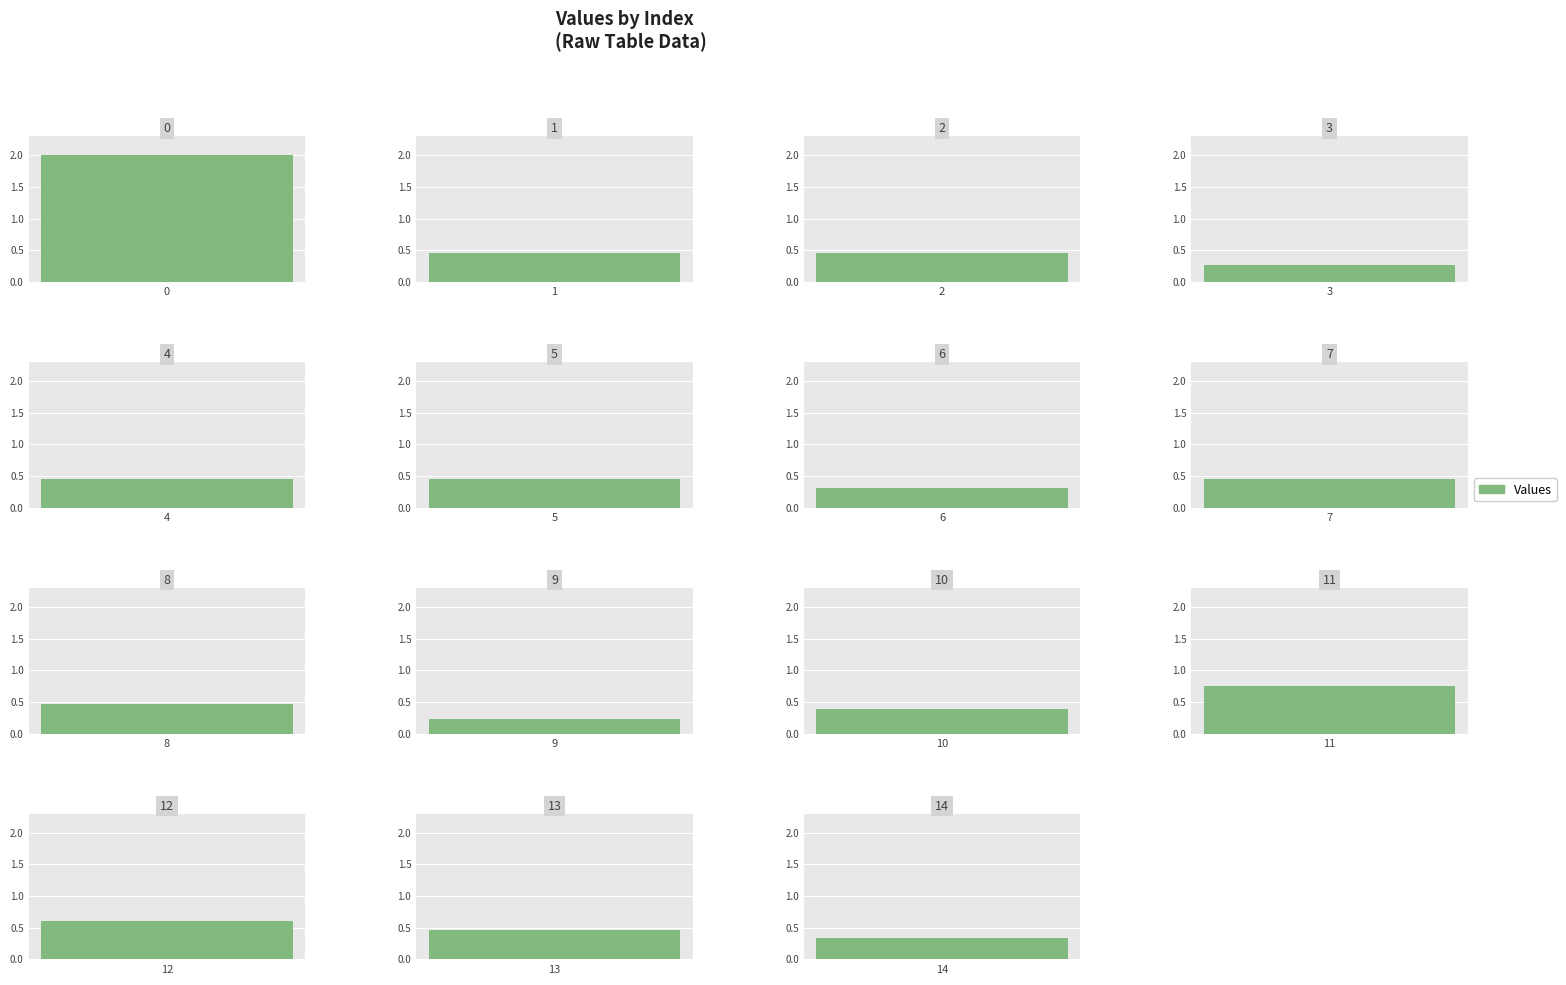

Reading left to right, list all the values displayed in this chart.

2.0	0.5	0.5	0.3	0.5	0.5	0.3	0.5	0.5	0.2	0.4	0.7	0.6	0.5	0.3